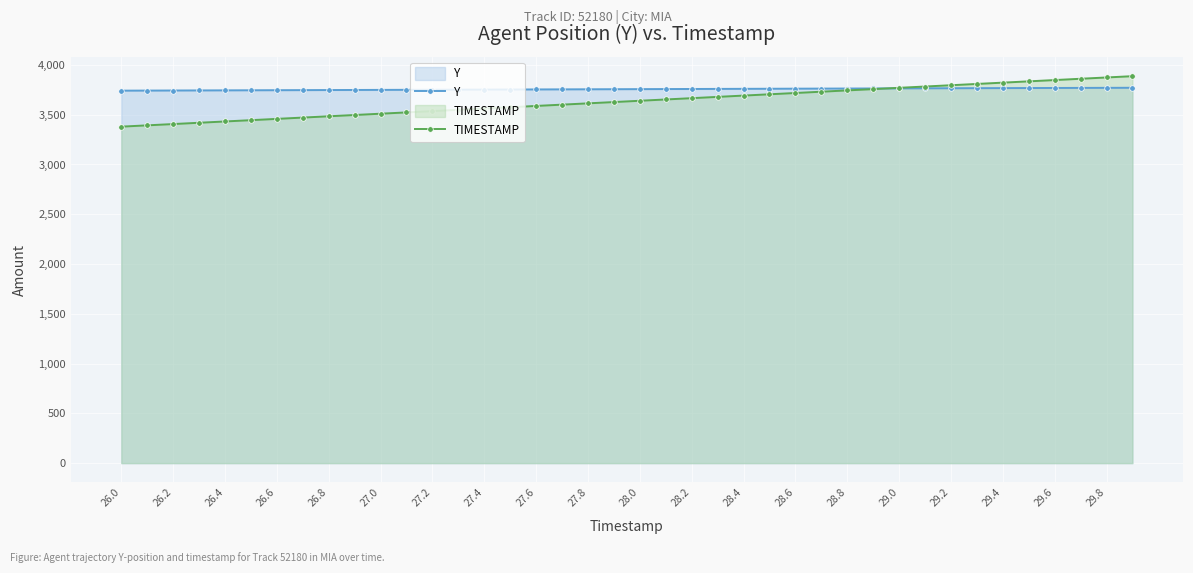

What is the average value of the Y series?

3756.3